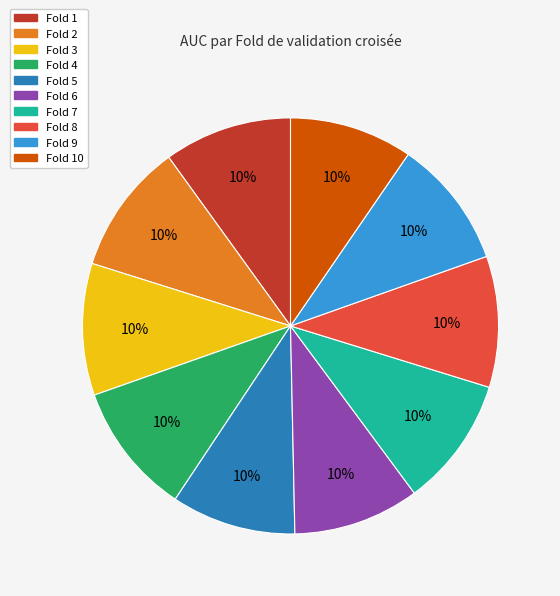

To the nearest percent, what is the average slice percentage?

10%